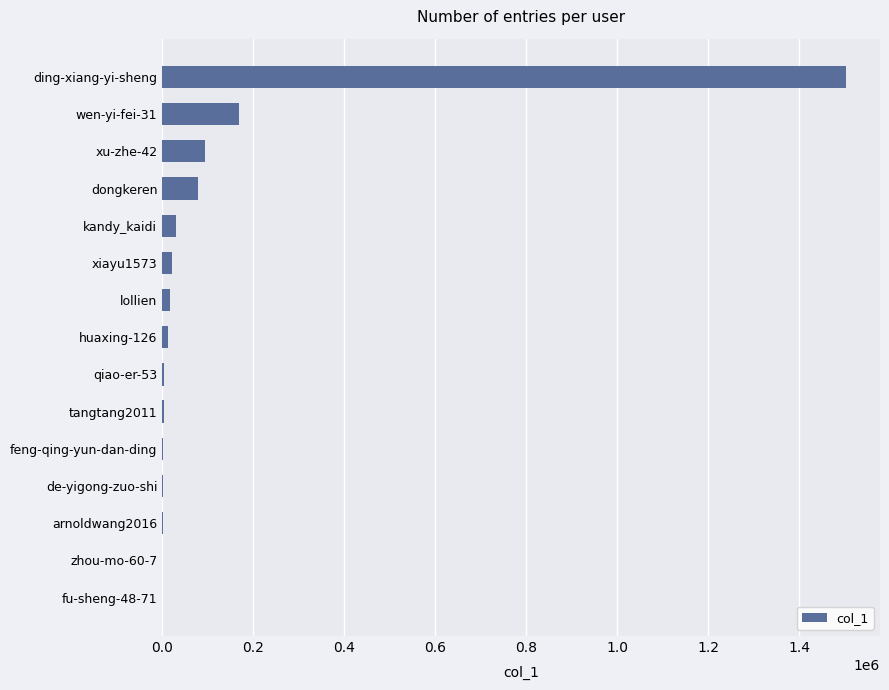

The chart shows a value of 77638 at dongkeren. True or false?

True